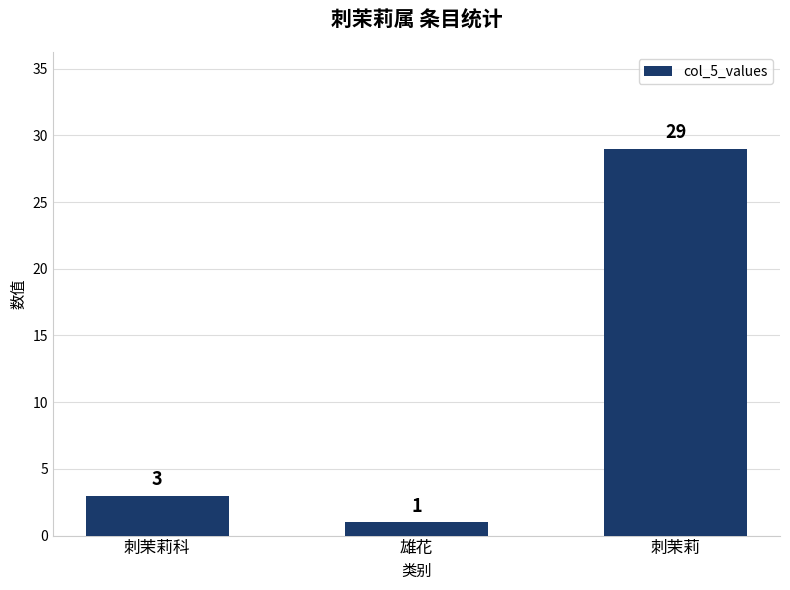

At which label is the value closest to 15?

刺茉莉科